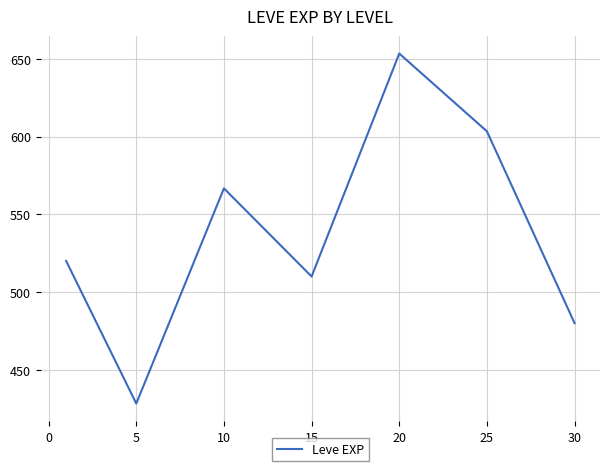

How many interior local valleys (lower than both neighbors) does the data have?

2